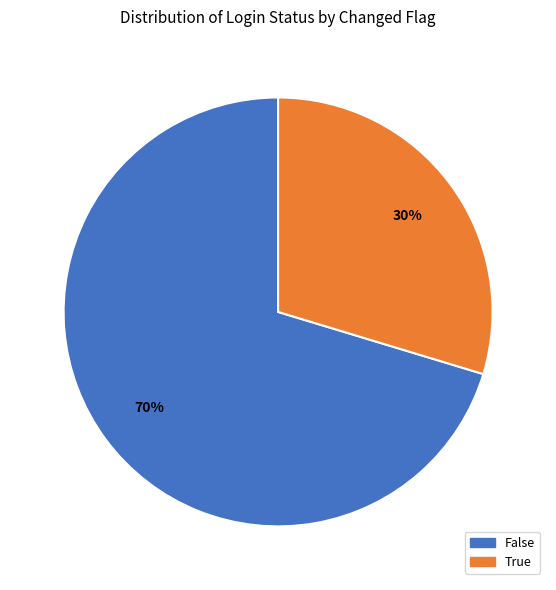

To the nearest percent, what portion does True represent?

30%